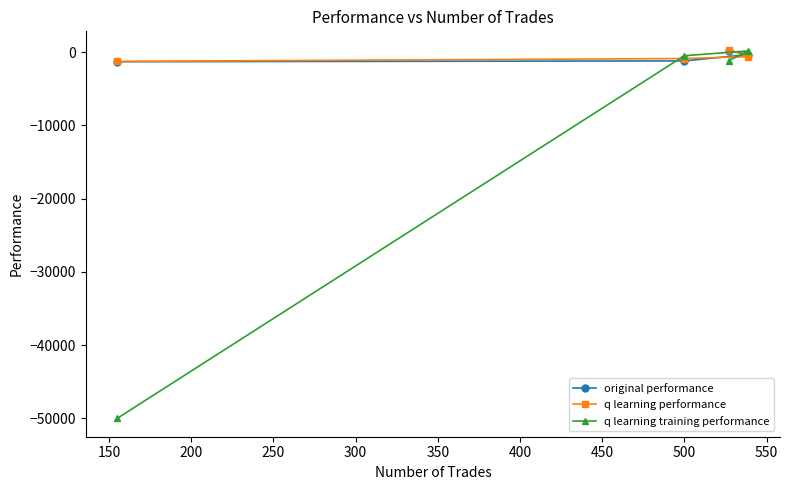

What is the value of the original performance point at the 3rd from the left?

210.3